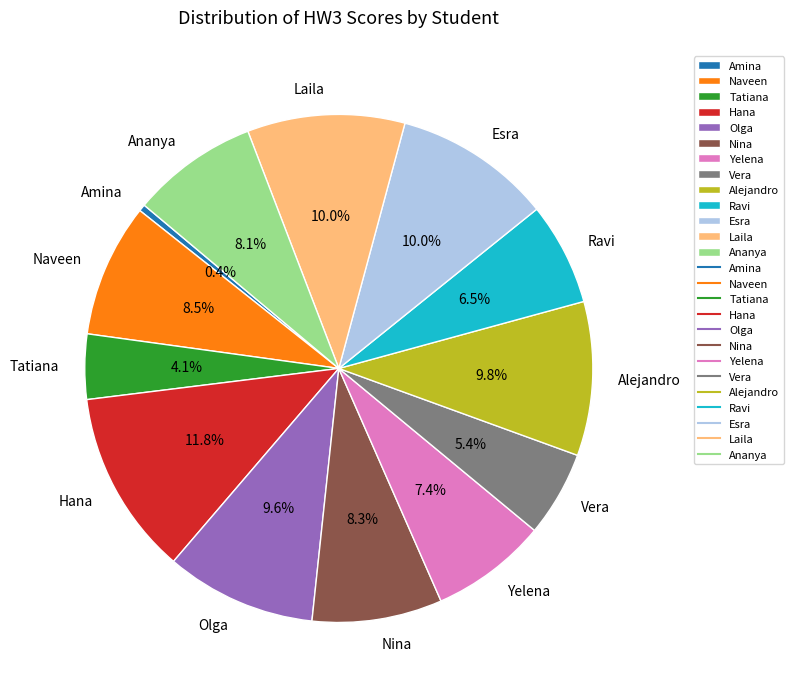

Which has a higher value, Naveen or Laila?

Laila